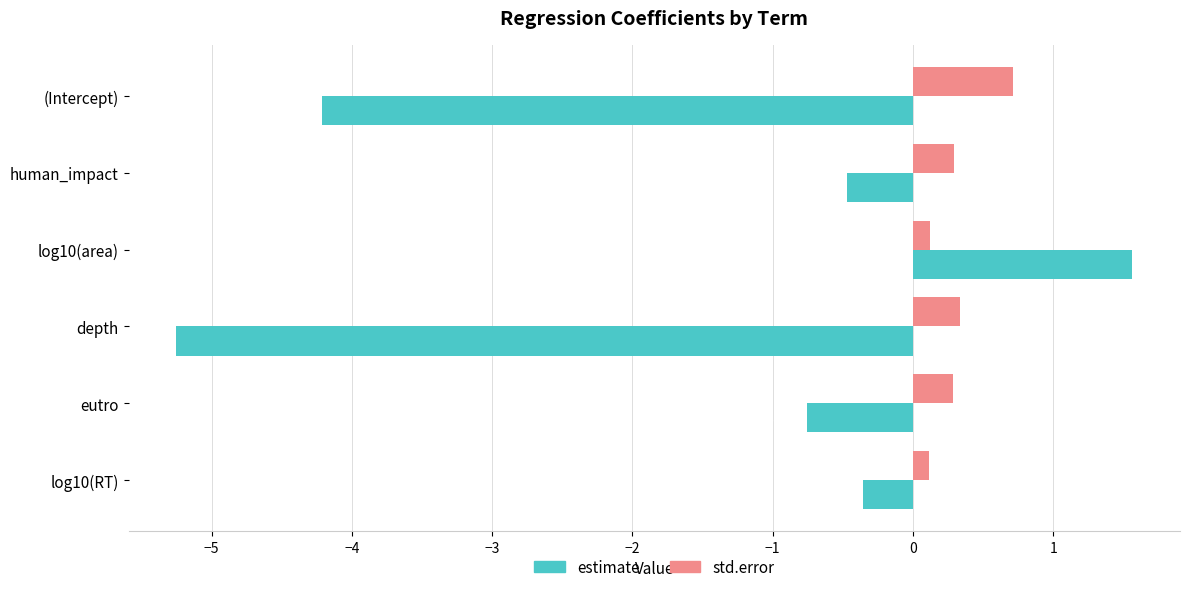

Rank the series at log10(area) from highest to lowest value.

estimate, std.error